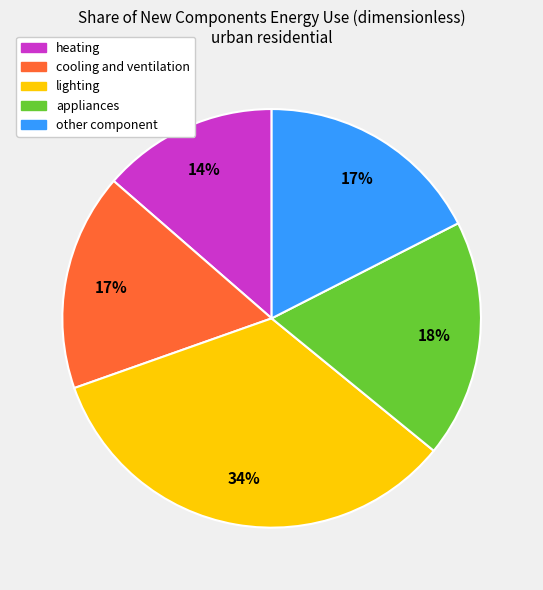

Is there a majority slice in this chart?

No